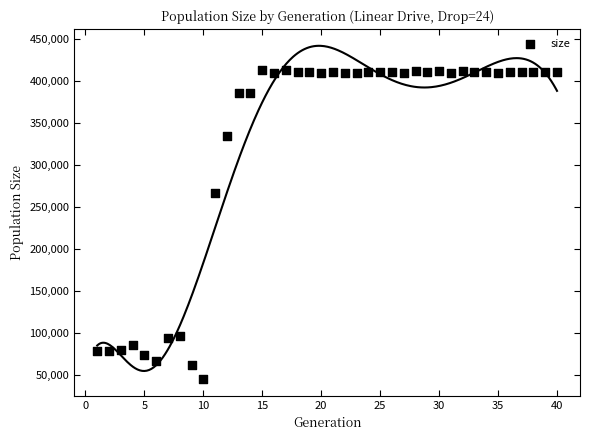

What Y value in the scatter plot is closest to 228831?

265925